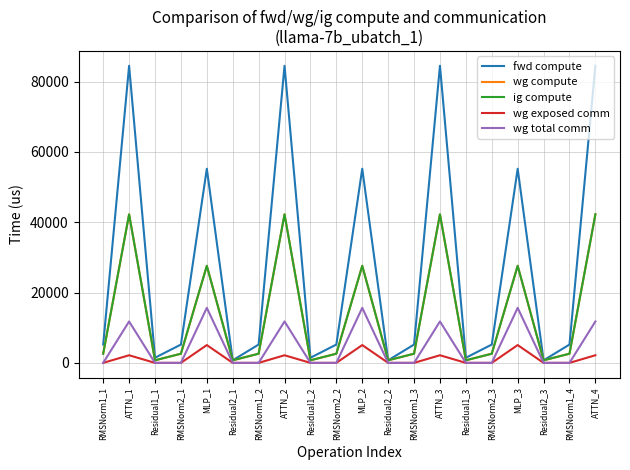

In fwd compute, how many points are lower than both neighbors (excluding endpoints)?

6